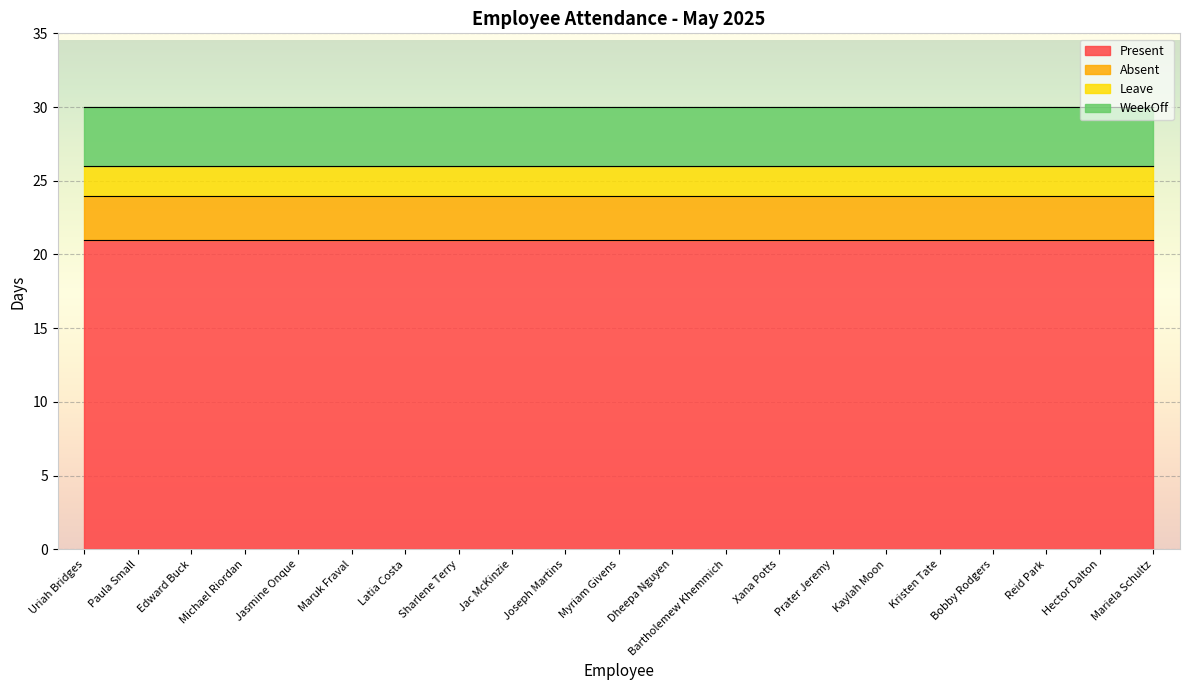

How many categories are shown in the chart?

21